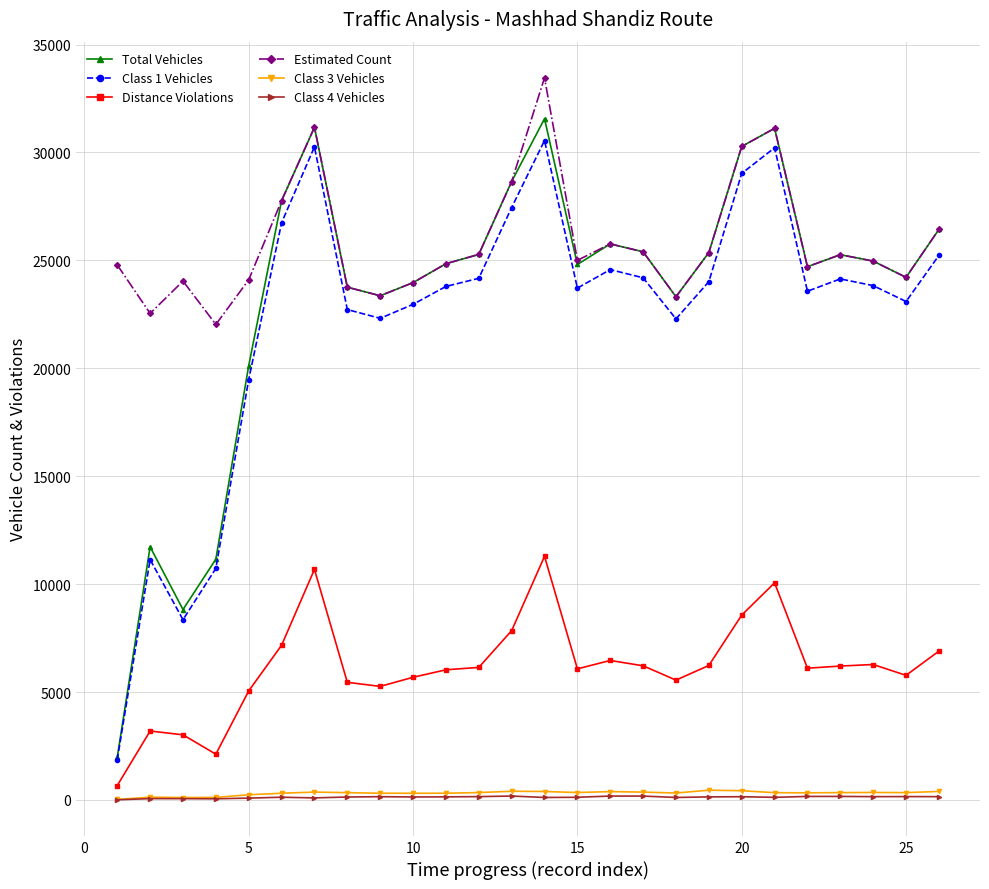

Which series has the largest range (max minus min)?

Total Vehicles